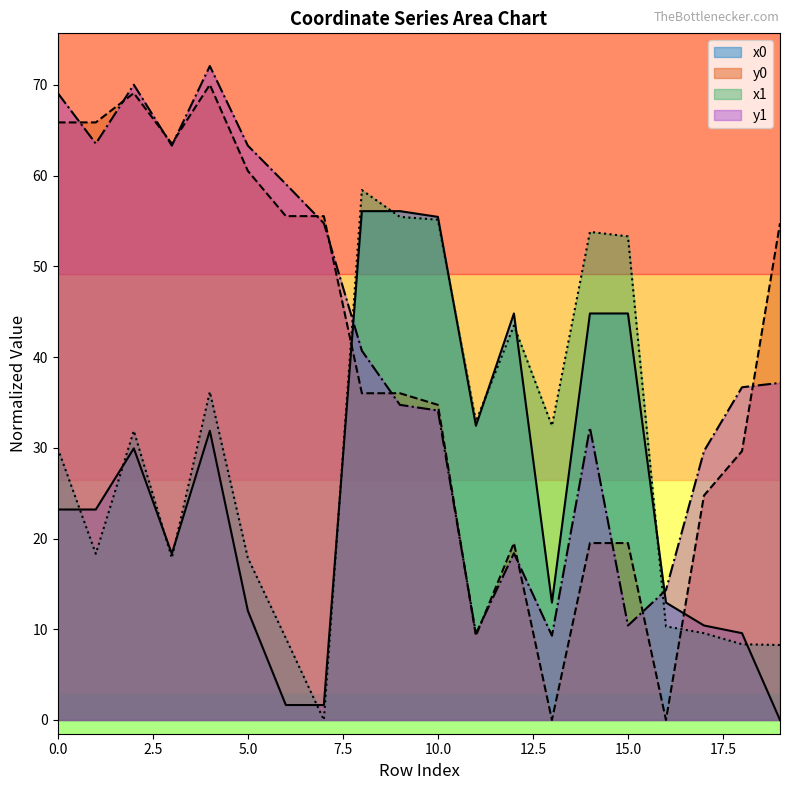

True or false: y0 and x1 cross at least once.

True